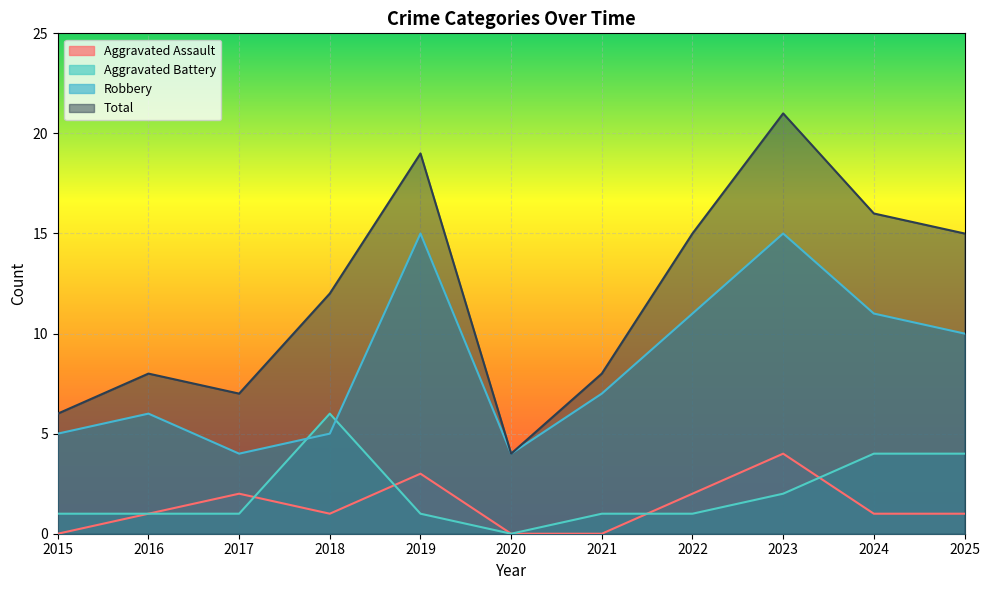

Reading left to right, list all the values displayed in this chart.

Aggravated Assault: 2015=0	2016=1	2017=2	2018=1	2019=3	2020=0	2021=0	2022=2	2023=4	2024=1	2025=1
Aggravated Battery: 2015=1	2016=1	2017=1	2018=6	2019=1	2020=0	2021=1	2022=1	2023=2	2024=4	2025=4
Robbery: 2015=5	2016=6	2017=4	2018=5	2019=15	2020=4	2021=7	2022=11	2023=15	2024=11	2025=10
Total: 2015=6	2016=8	2017=7	2018=12	2019=19	2020=4	2021=8	2022=15	2023=21	2024=16	2025=15